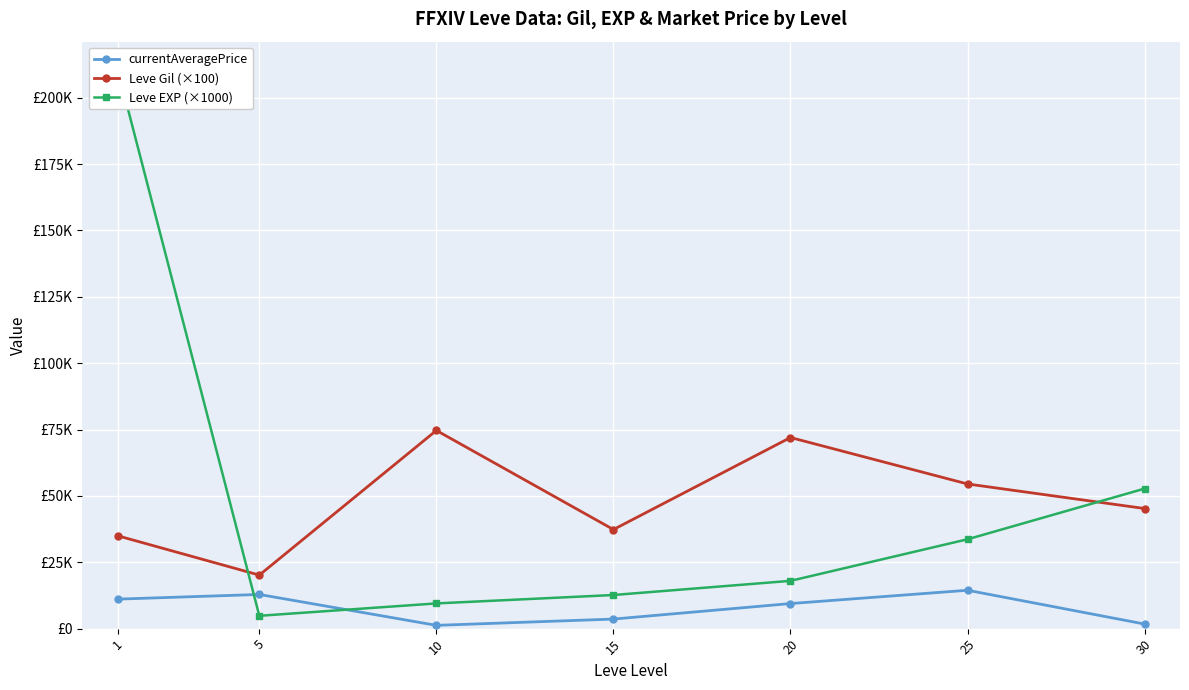

True or false: Leve Gil (×100) and currentAveragePrice intersect in this chart.

False